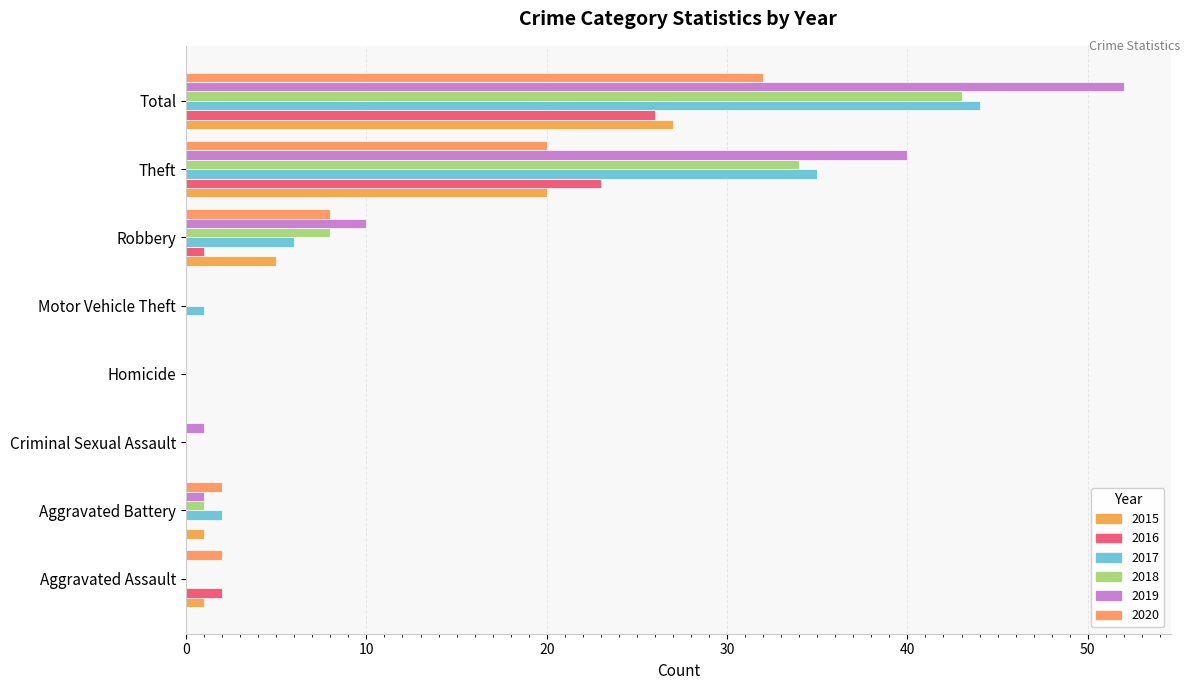

How many distinct data groups are displayed?

6